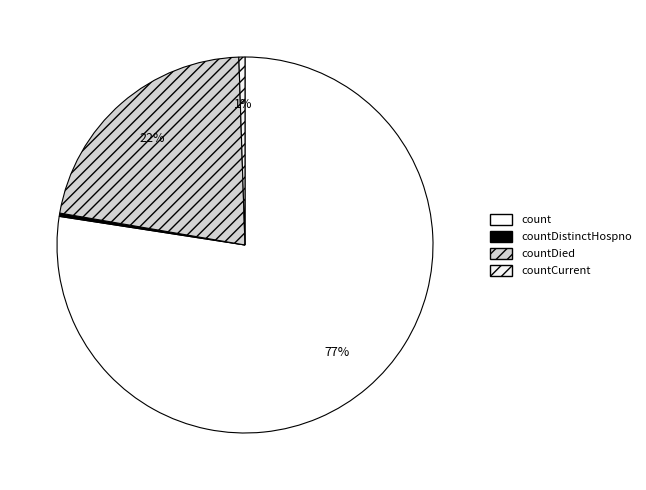

To the nearest percent, what portion does count represent?

77%